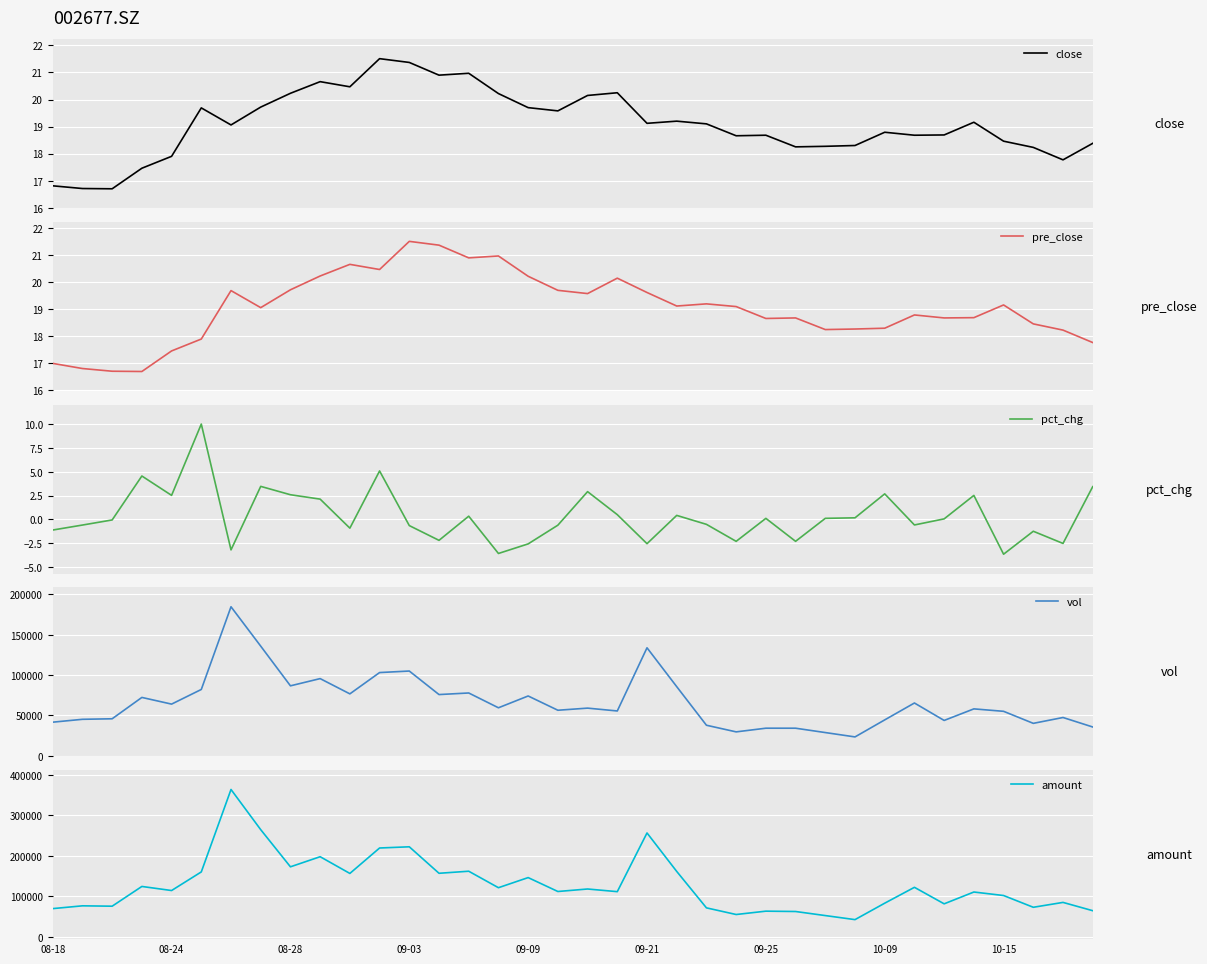

How many values in the pre_close series exceed 19?

19